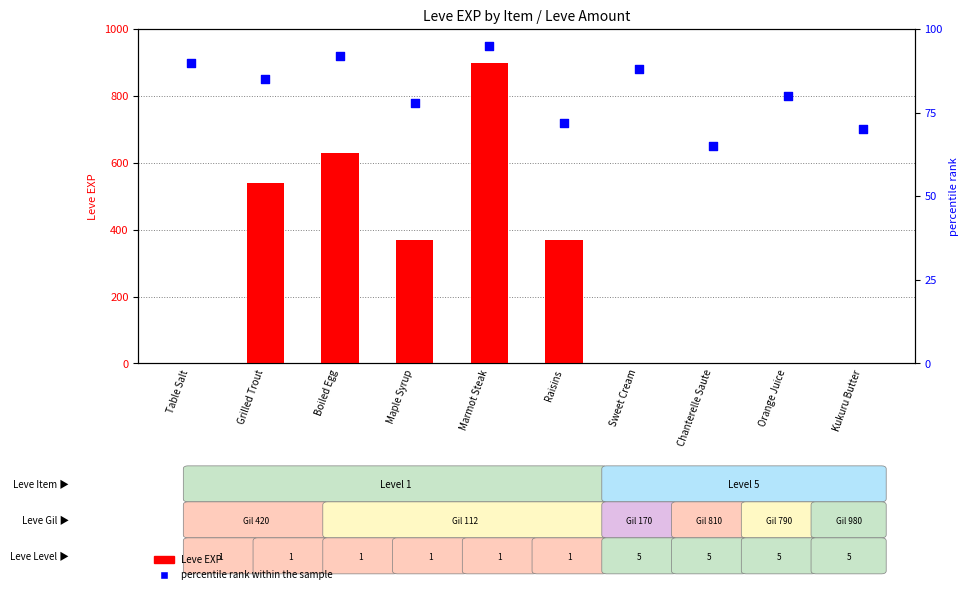

Which series has the largest total across all categories?

Leve EXP